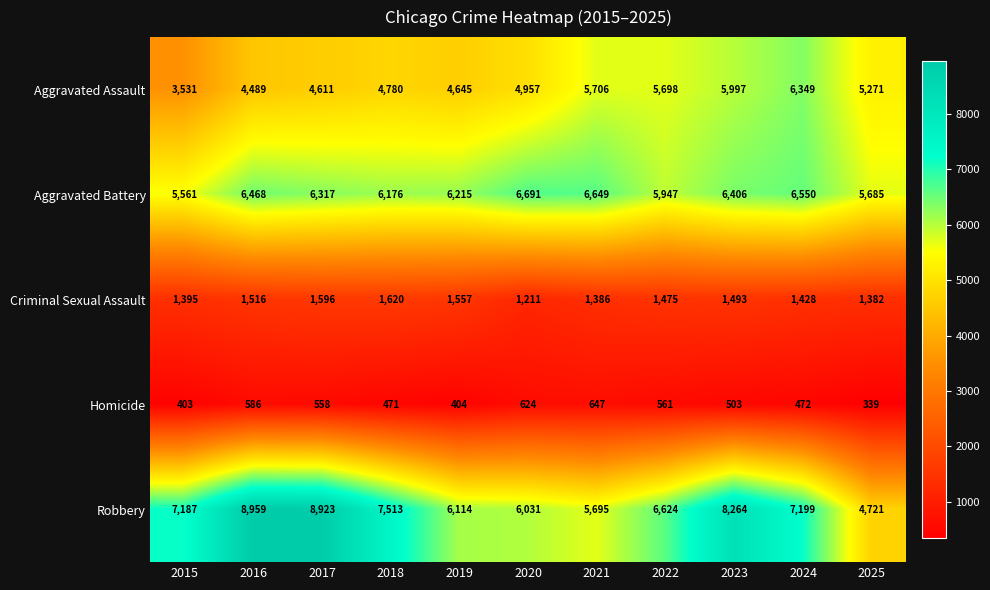

What is the smallest value displayed?

339